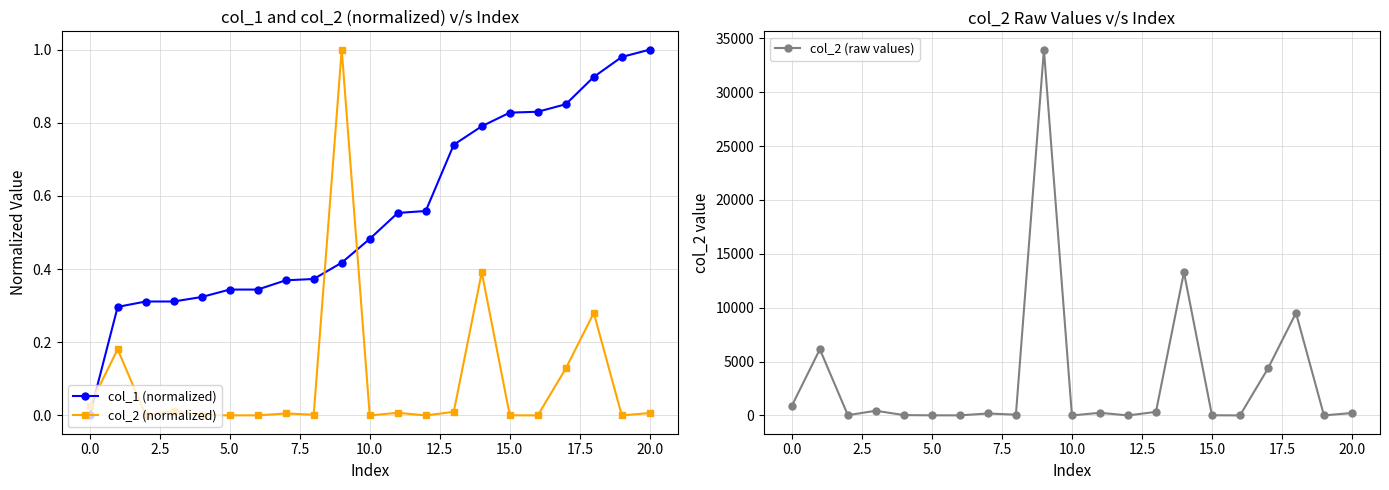

True or false: col_2 (normalized) has more than 1 points higher than both neighbors.

True